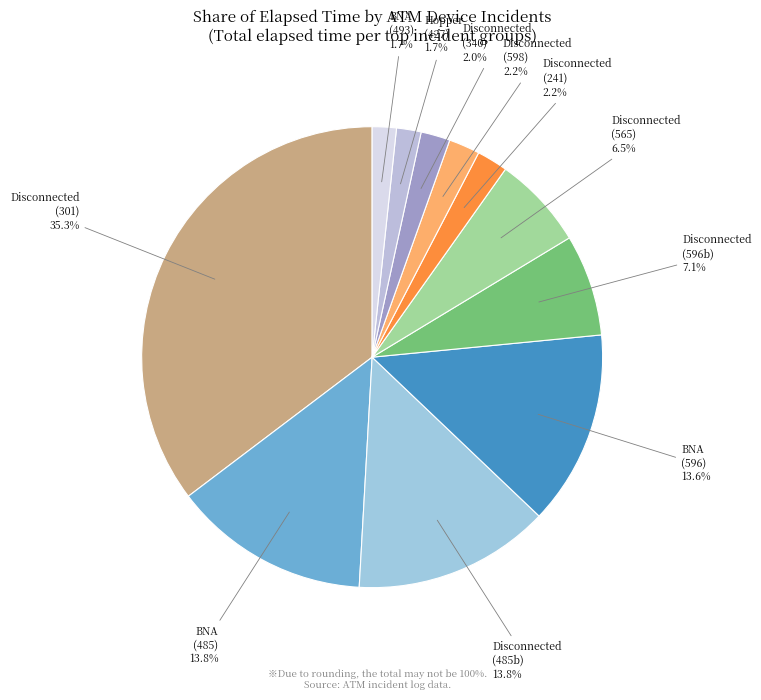

Is there any slice that represents more than half of the pie?

No